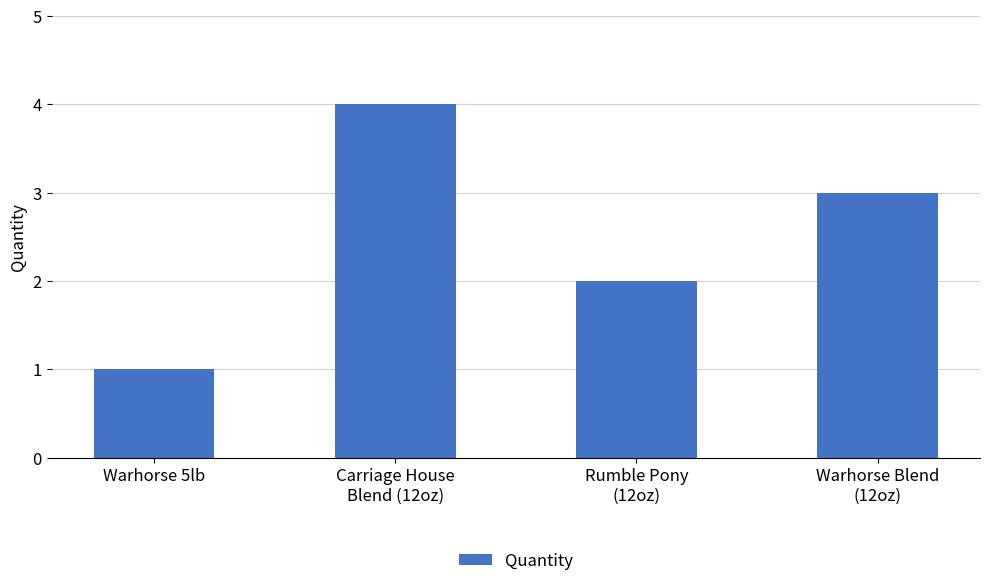

What is the change in value from Carriage House
Blend (12oz) to Rumble Pony
(12oz)?

-2